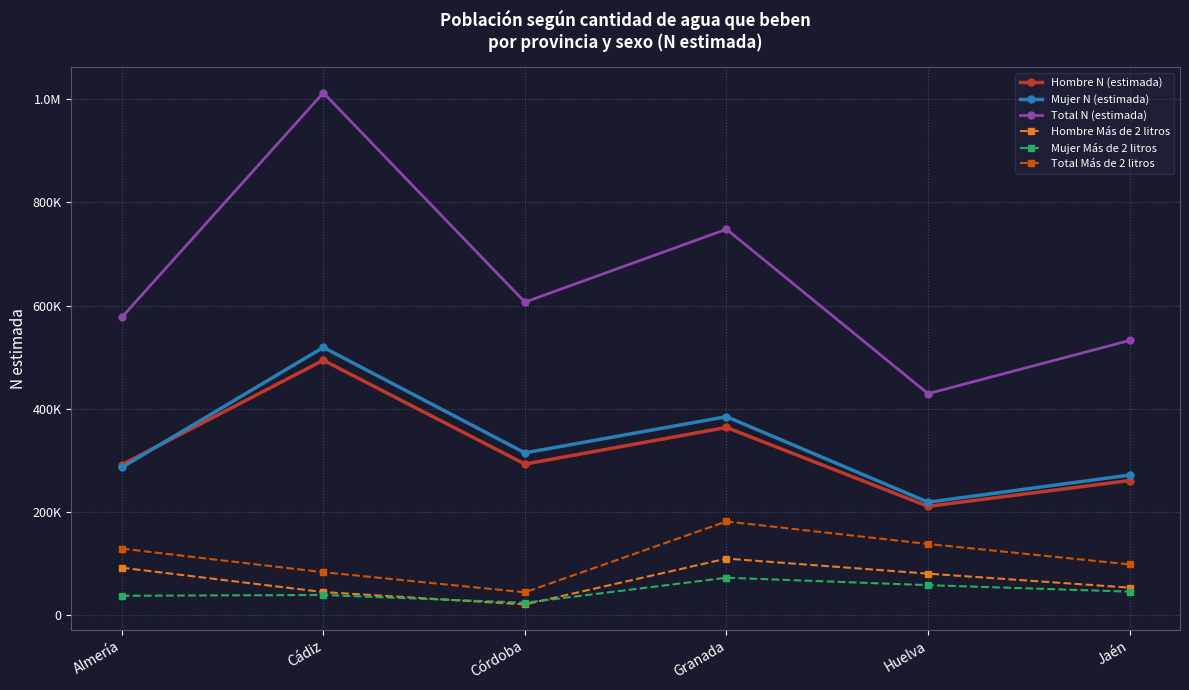

What position from the left is Granada?

4